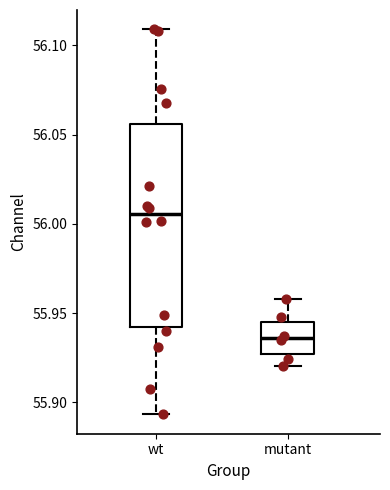

Which box has the highest median line?

wt